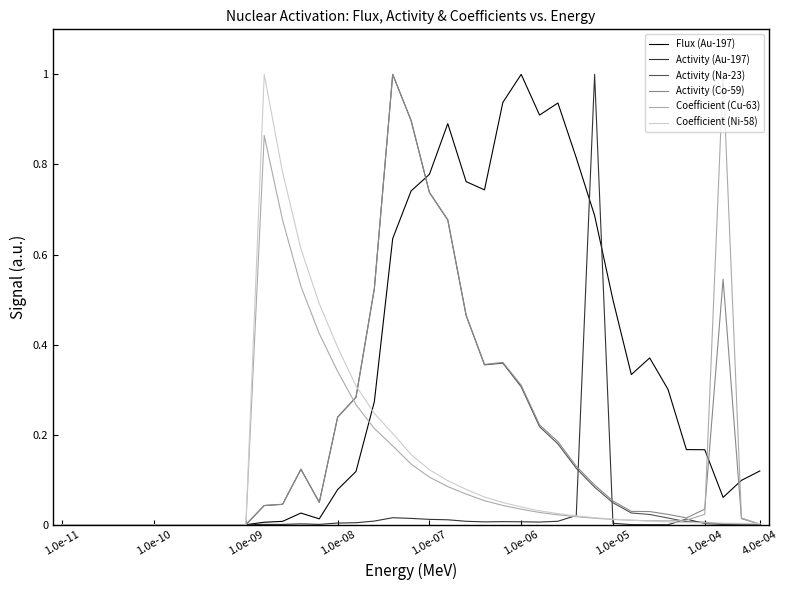

Which series has the largest total across all categories?

Flux (Au-197)